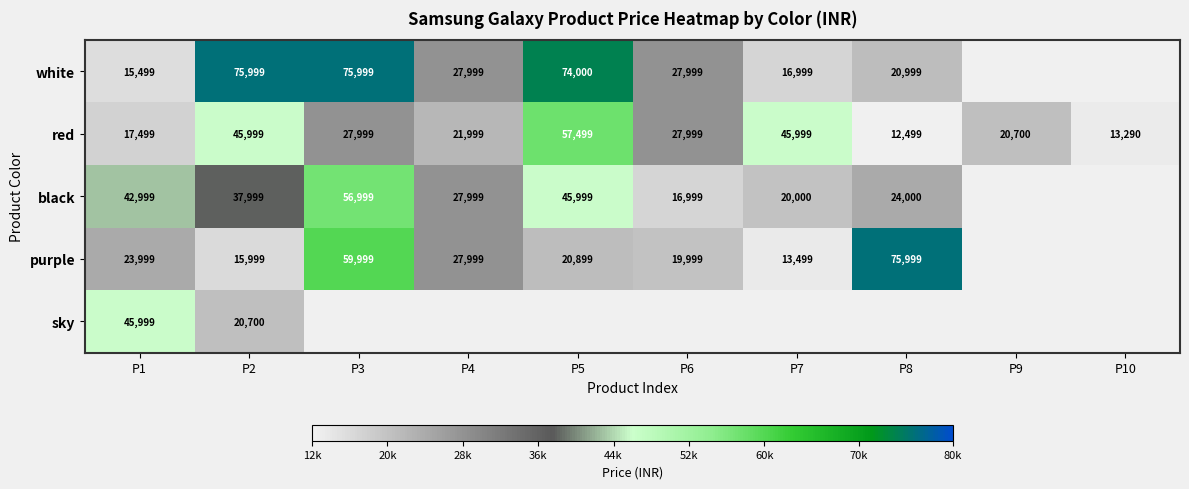

What is the smallest value displayed?

12499.0